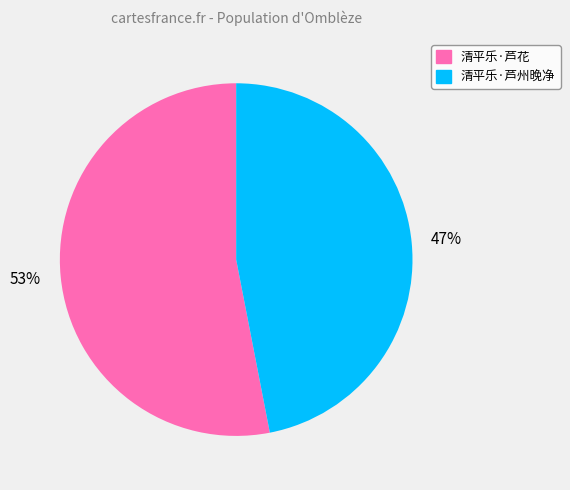

What is the ratio of the value at 清平乐·芦花 to the value at 清平乐·芦州晚净?

1.1